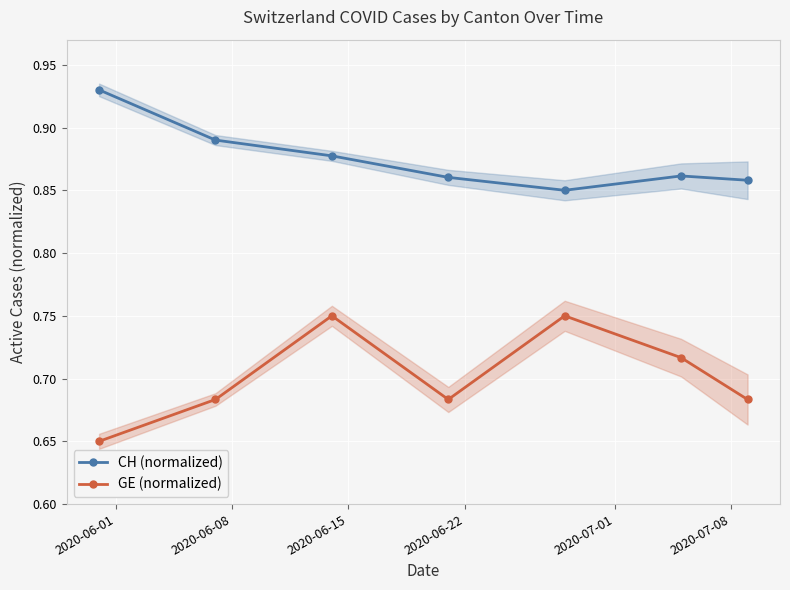

True or false: GE (normalized) and CH (normalized) intersect in this chart.

False